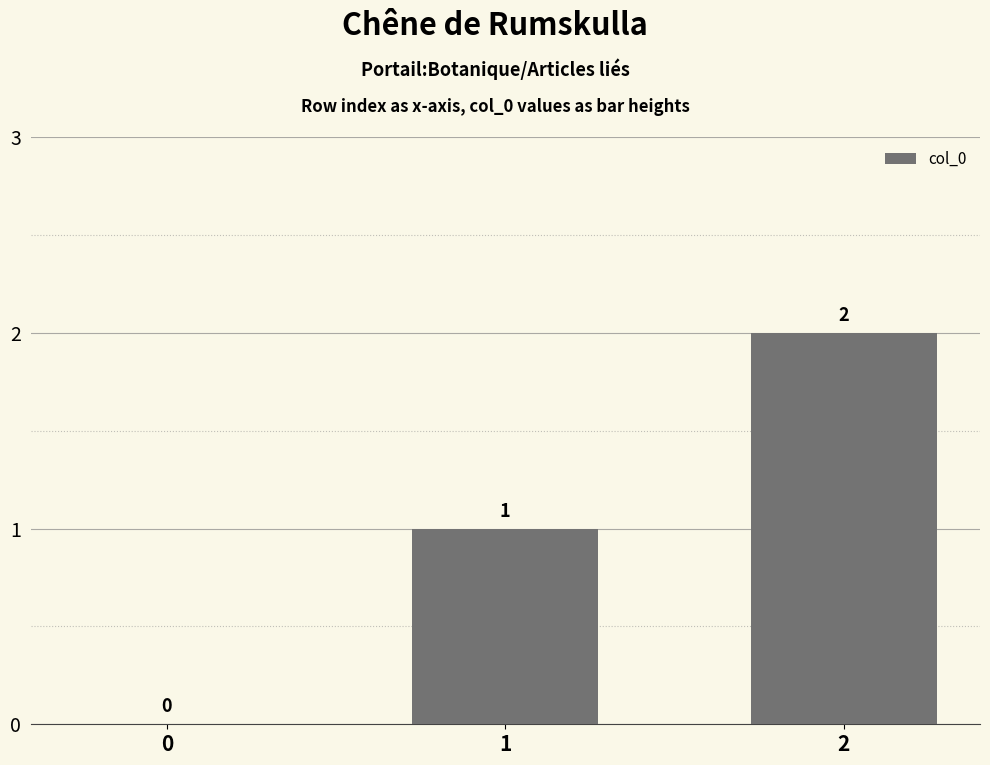

Is it true that the value at 1 is 1?

True